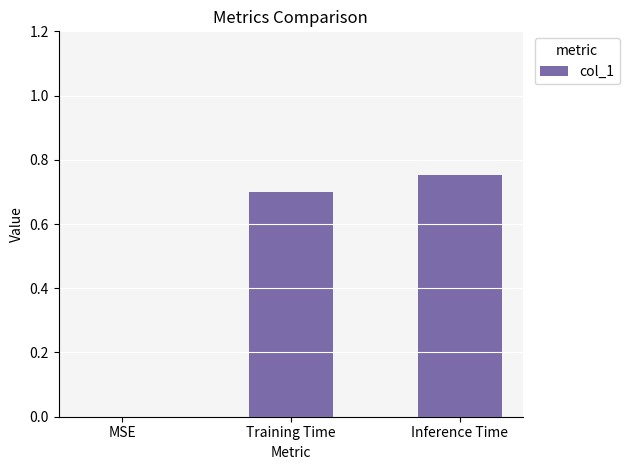

Where is the data nearest to the value 0?

MSE